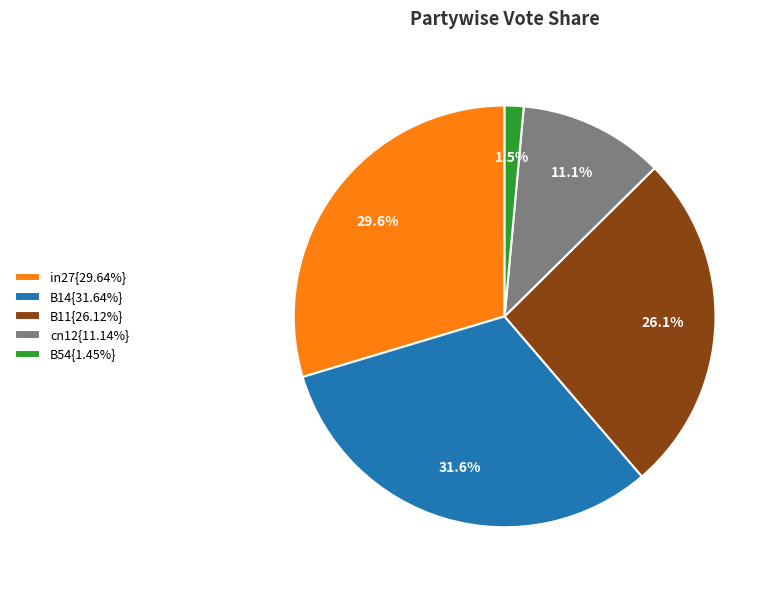

To the nearest percent, what is the average slice percentage?

20%